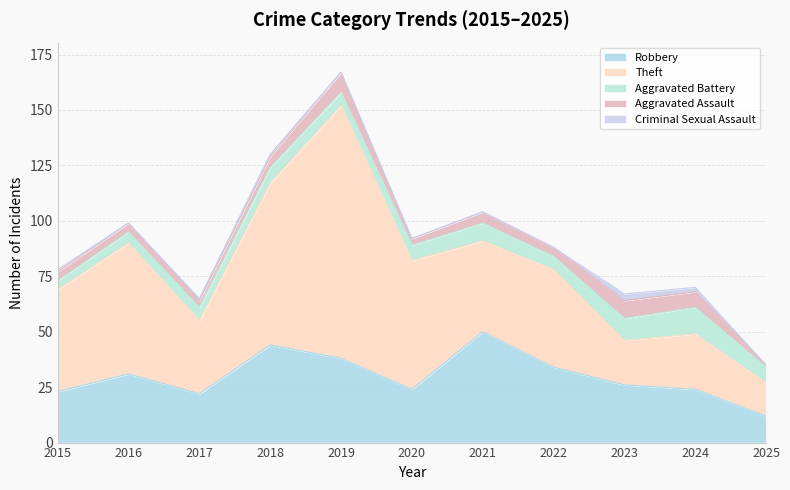

True or false: Theft has a value of 73 at 2018.

True